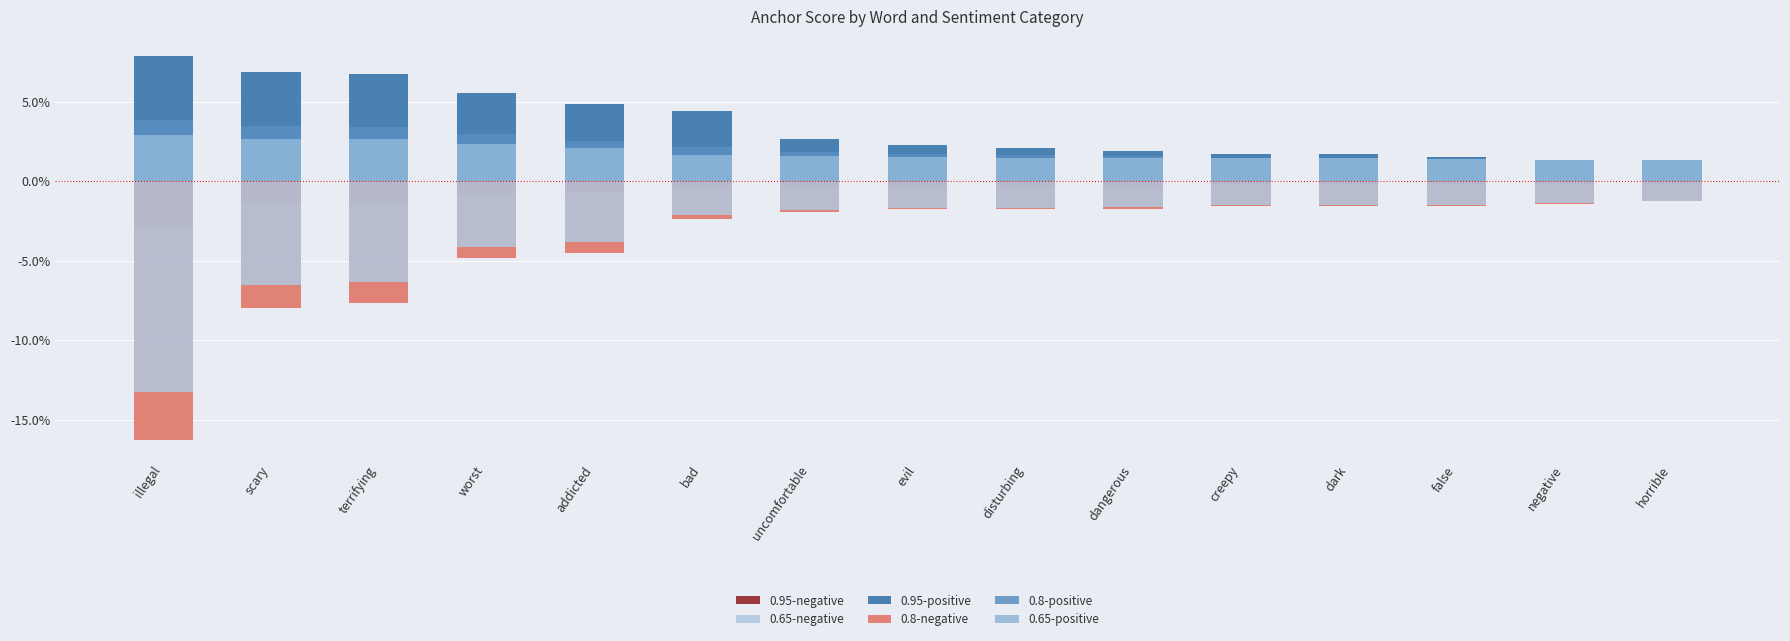

Reading left to right, what are all the values shown in this chart?

0.95-negative: -0.0	-0.0	-0.0	-0.0	-0.0	-0.0	-0.0	-0.0	-0.0	-0.0	-0.0	-0.0	-0.0	-0.0	-0.0
0.8-negative: -0.2	-0.1	-0.1	-0.0	-0.0	-0.0	-0.0	-0.0	-0.0	-0.0	-0.0	-0.0	-0.0	-0.0	-0.0
0.65-negative: -0.1	-0.1	-0.1	-0.0	-0.0	-0.0	-0.0	-0.0	-0.0	-0.0	-0.0	-0.0	-0.0	-0.0	-0.0
0.95-positive: 0.1	0.1	0.1	0.1	0.0	0.0	0.0	0.0	0.0	0.0	0.0	0.0	0.0	0.0	0.0
0.8-positive: 0.0	0.0	0.0	0.0	0.0	0.0	0.0	0.0	0.0	0.0	0.0	0.0	0.0	0.0	0.0
0.65-positive: 0.0	0.0	0.0	0.0	0.0	0.0	0.0	0.0	0.0	0.0	0.0	0.0	0.0	0.0	0.0